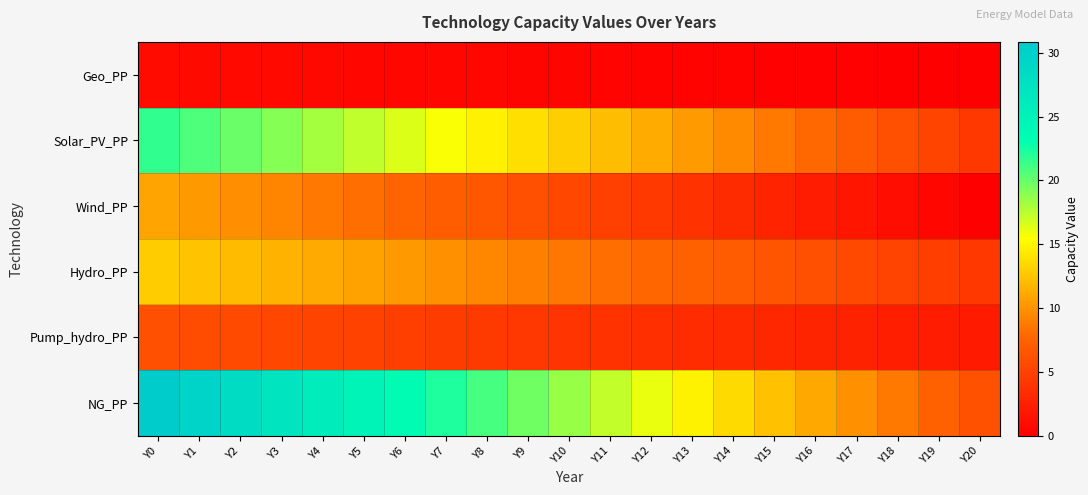

Which series has the largest total across all categories?

NG_PP